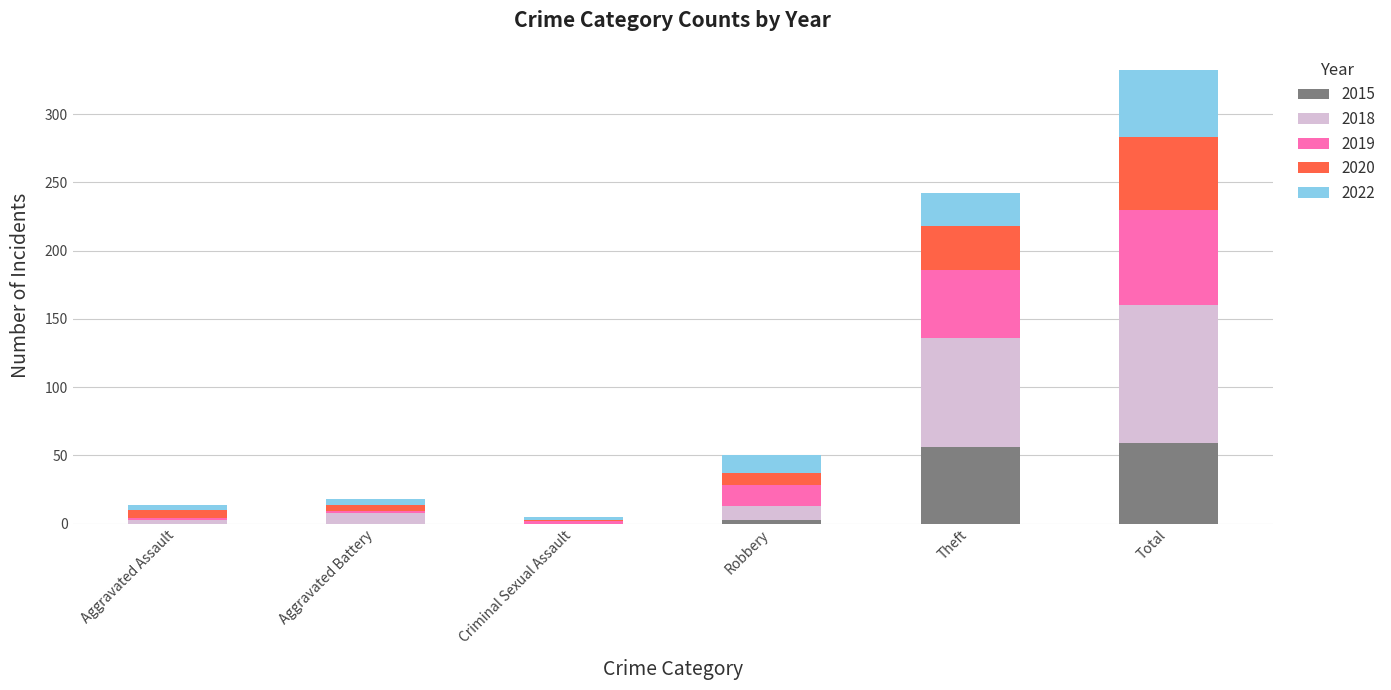

What is the sum of all 2015 values?

118